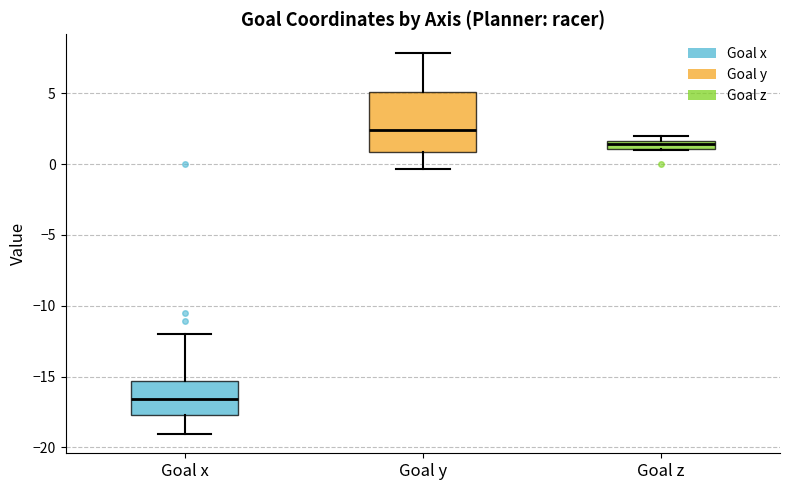

Comparing the boxes themselves (not the whiskers), which one is the tallest?

Goal y